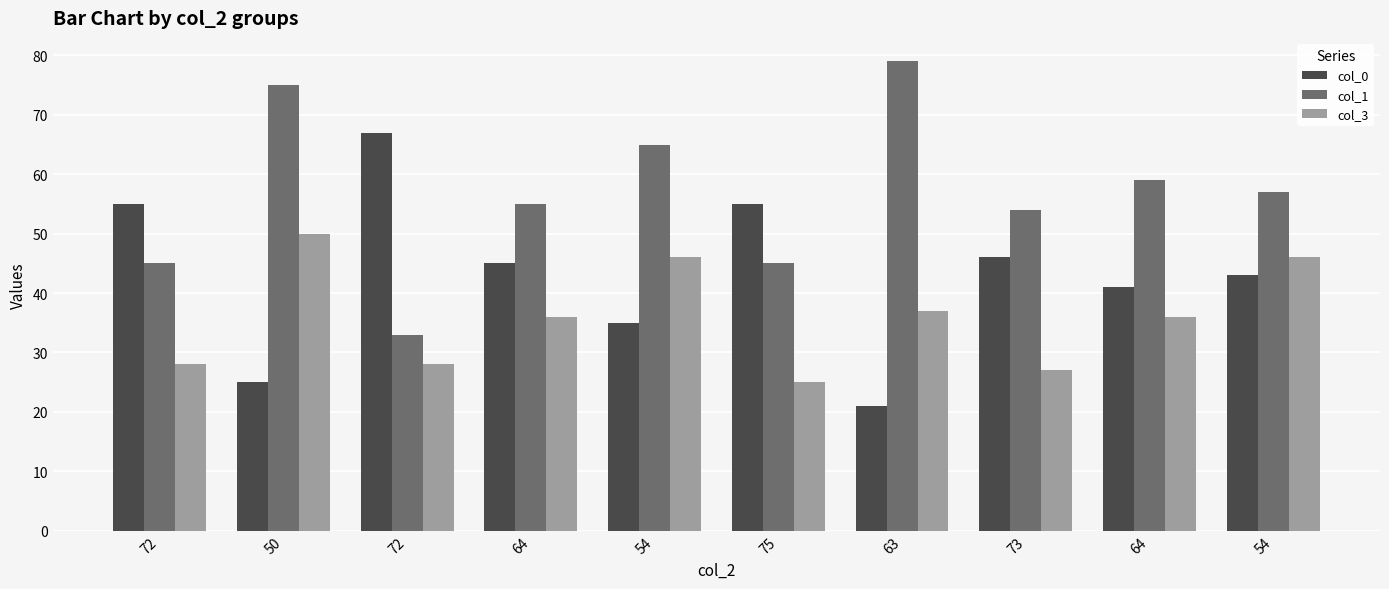

Which series changed the most between 50 and 72?

col_0